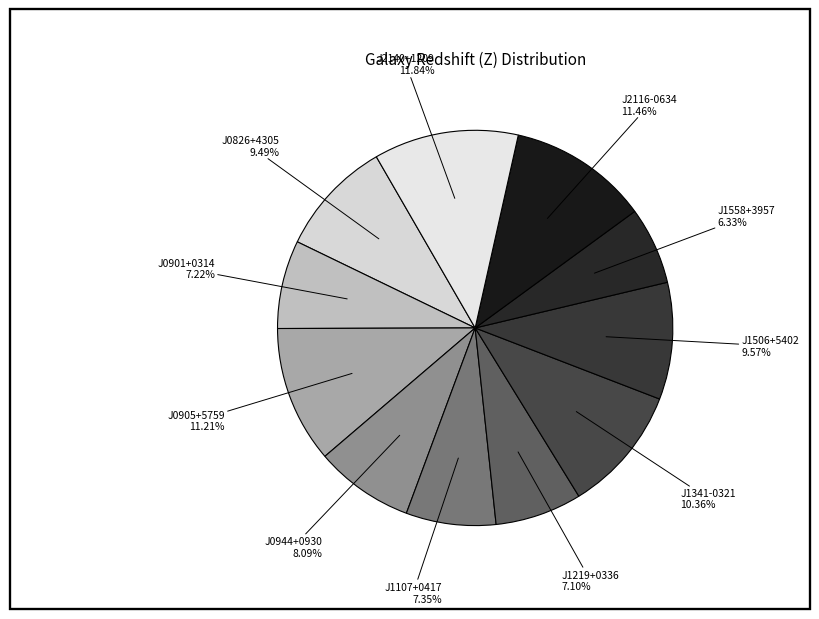

The J1219+0336 slice represents 7% of the pie. True or false?

True